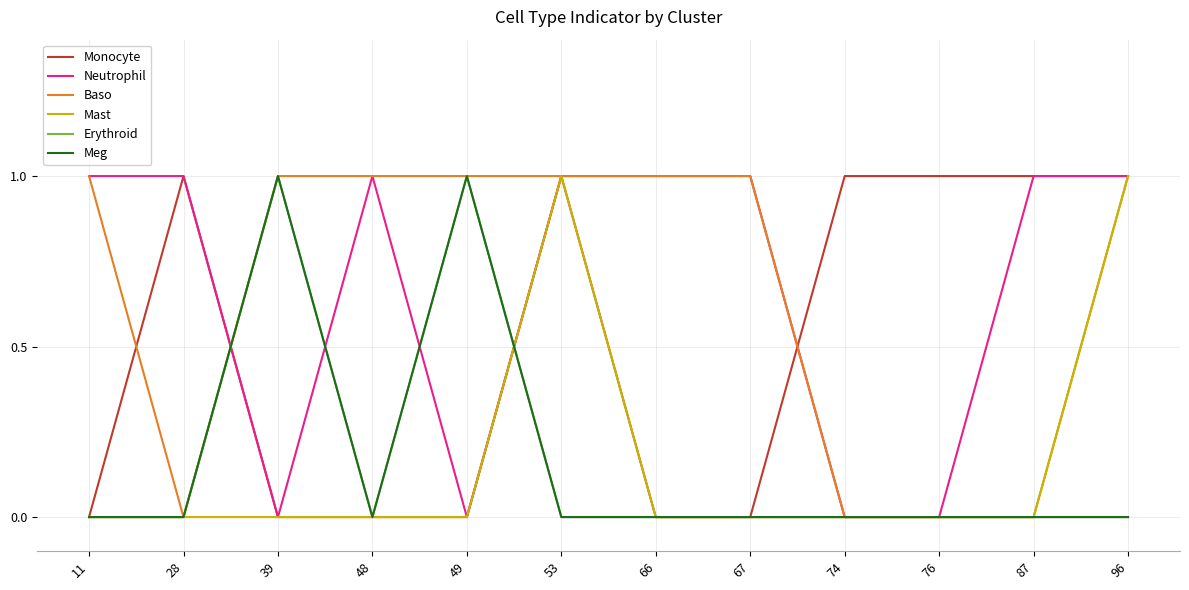

True or false: Neutrophil and Mast intersect in this chart.

False